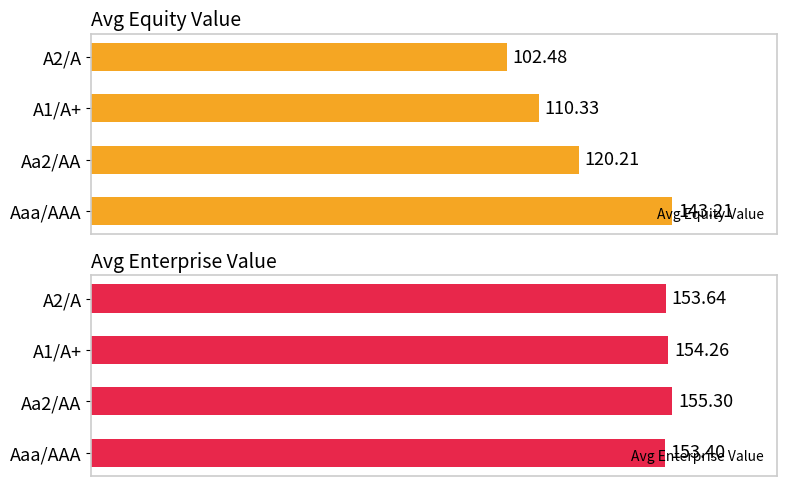

The value of Avg Equity Value at A1/A+ is 30.1. True or false?

False